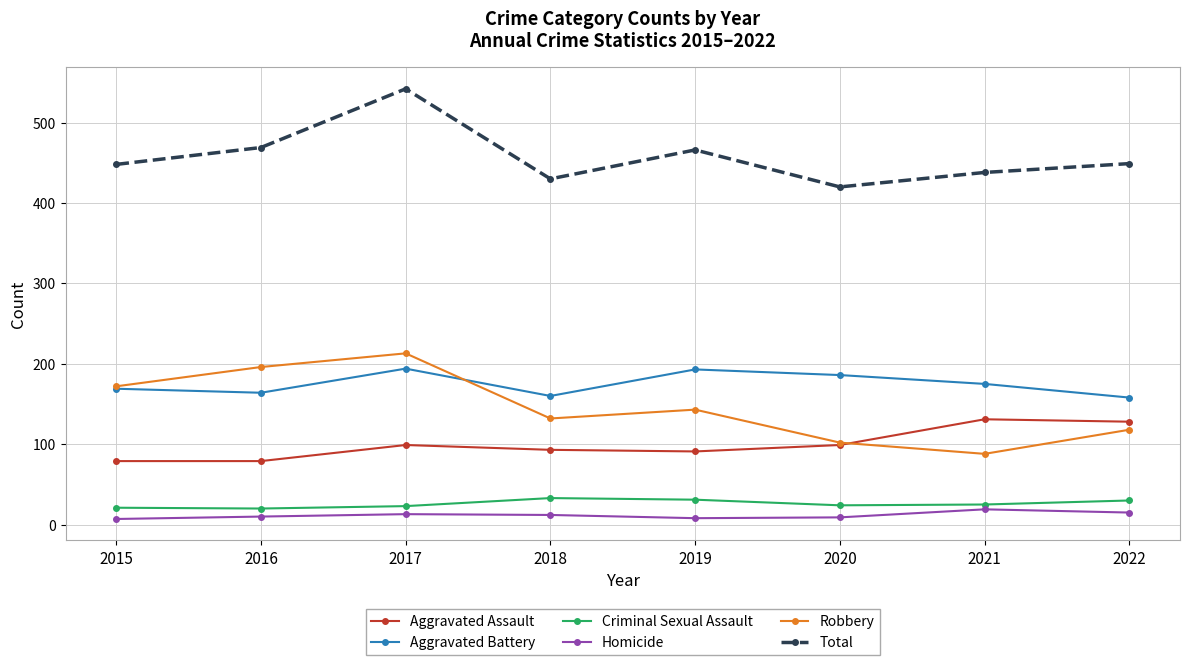

At which category is the sum across all series the highest?

2017